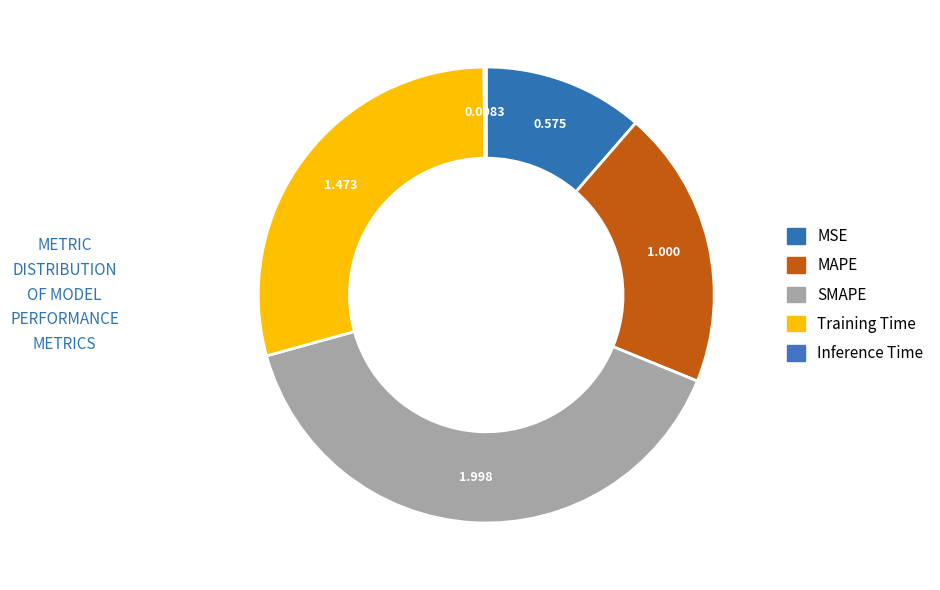

The MAPE slice represents 20% of the pie. True or false?

True